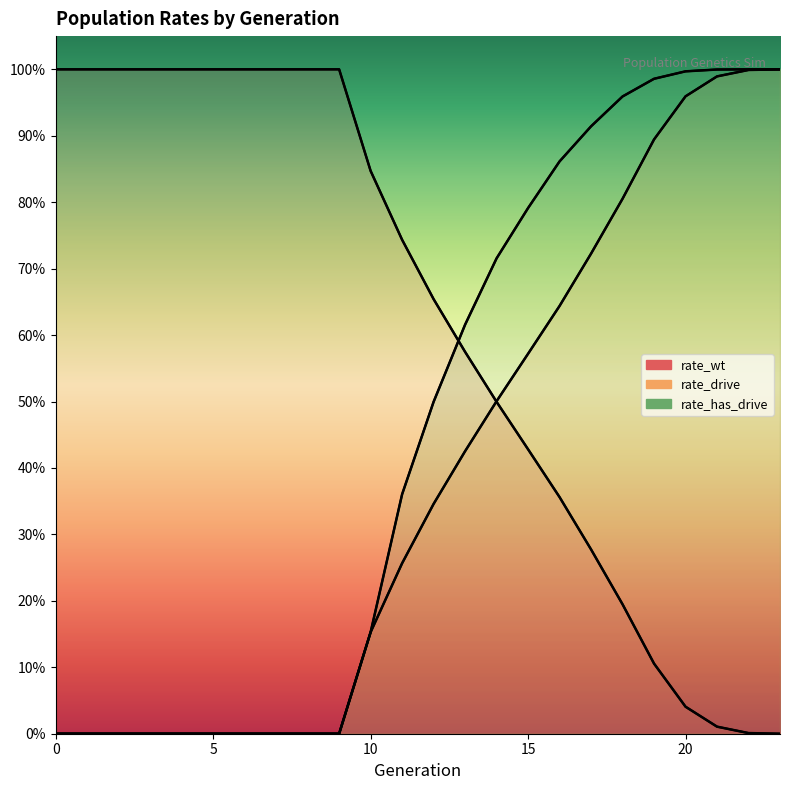

Rank the series at 8 from highest to lowest value.

rate_wt, rate_drive, rate_has_drive